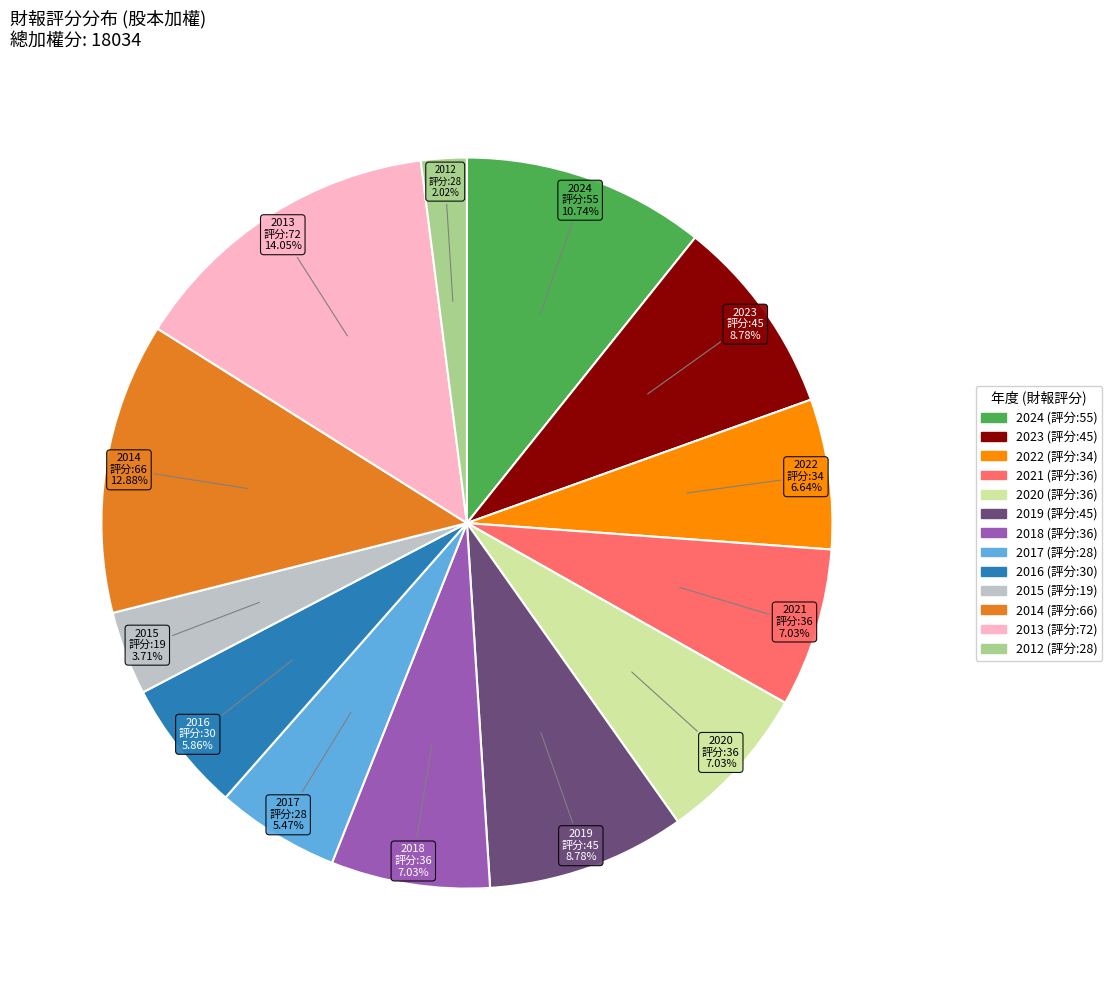

Does any single category account for the majority?

No